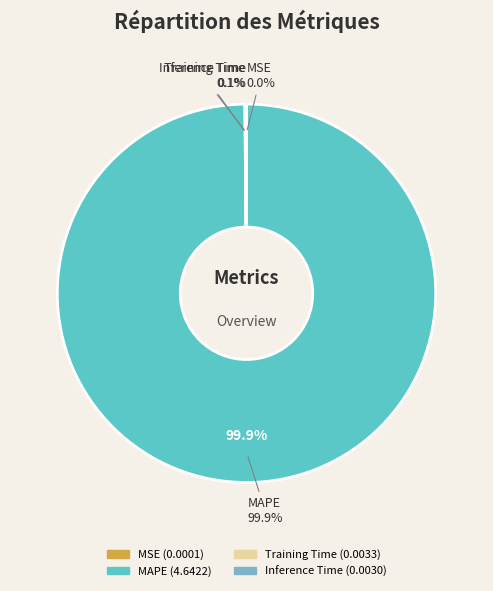

To the nearest percent, what is the average slice percentage?

25%